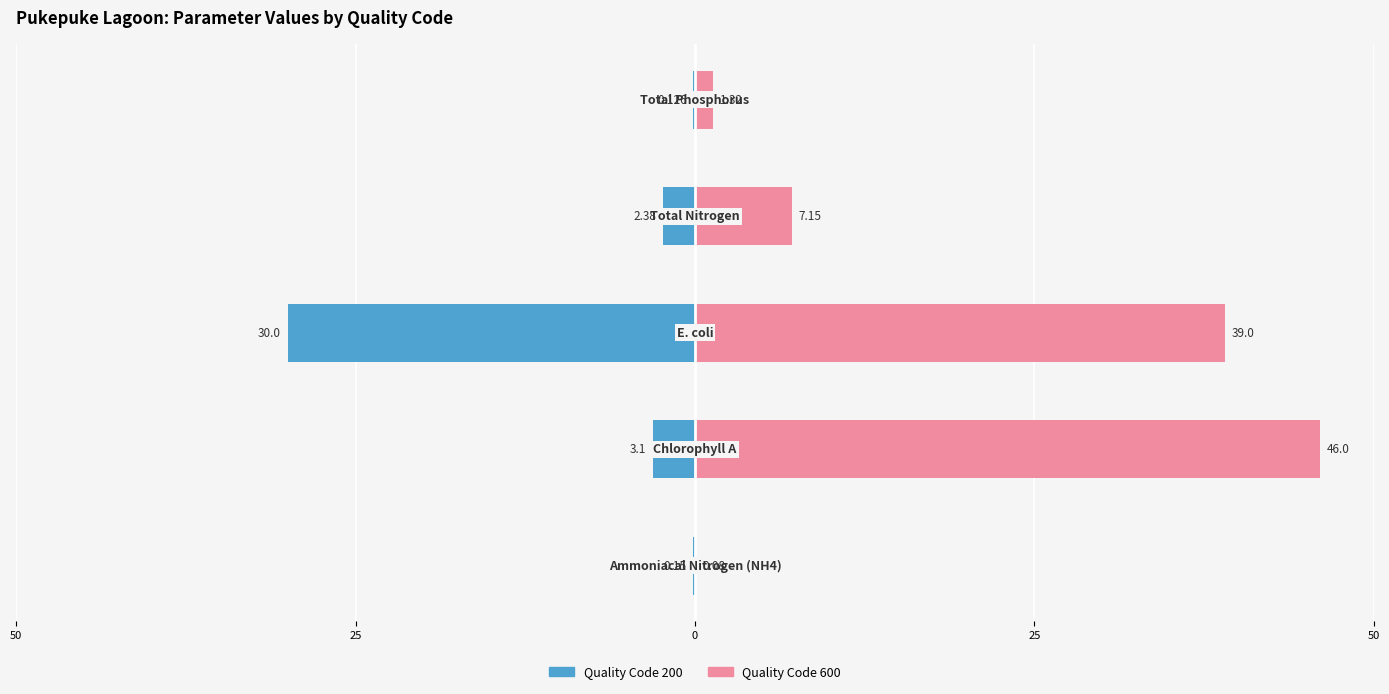

How many values in the Quality Code 600 series exceed 7?

3